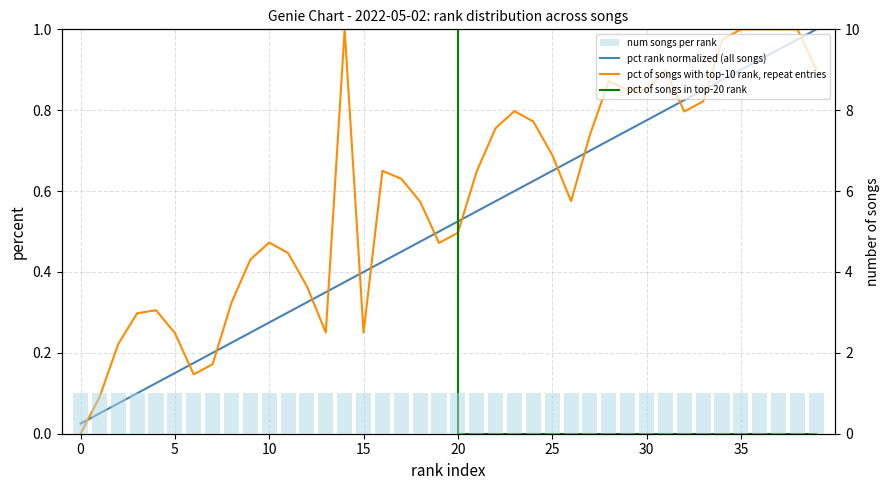

What are all the series names shown in the legend?

pct rank normalized (all songs), pct of songs with top-10 rank, repeat entries, pct of songs in top-20 rank, num songs per rank